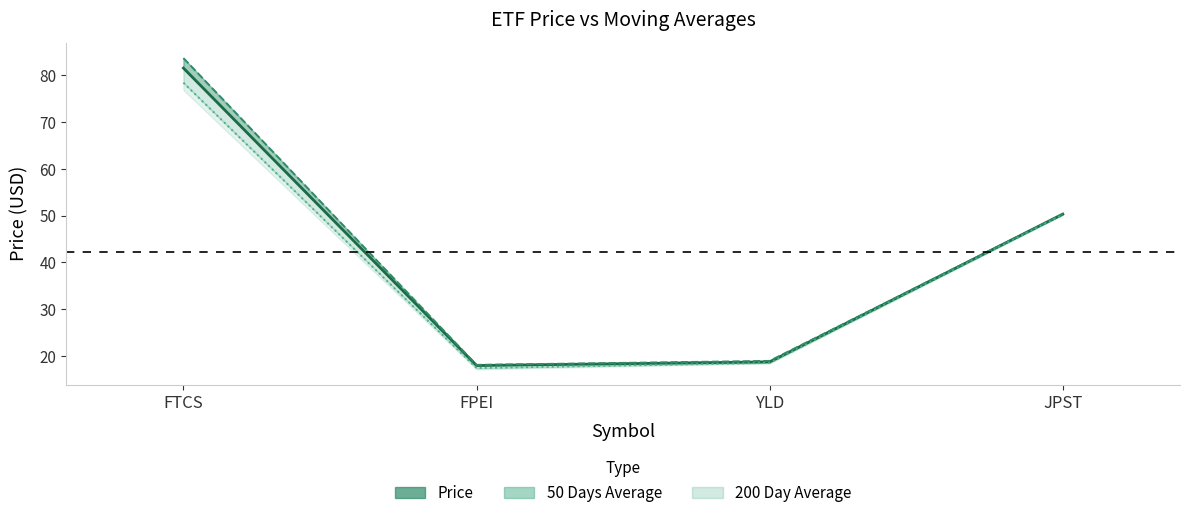

Which has a higher value, YLD or FTCS?

FTCS